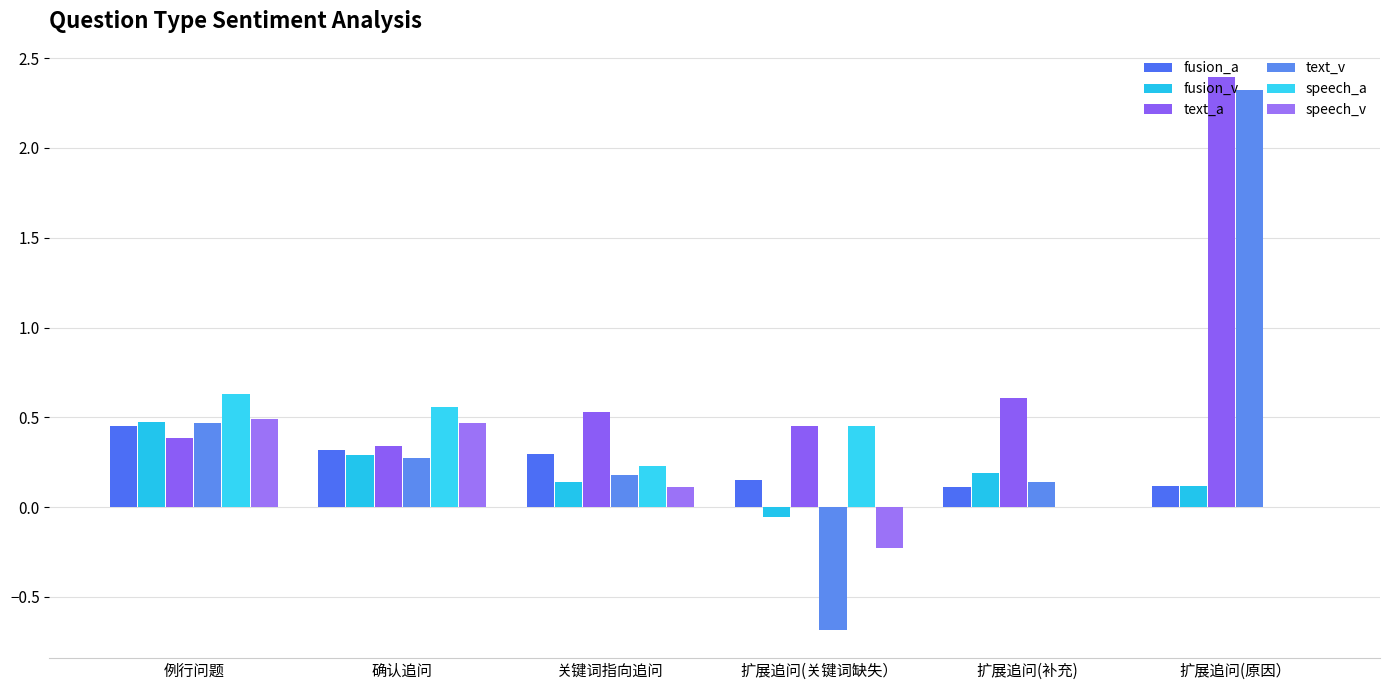

Which series has the widest spread of values?

text_v